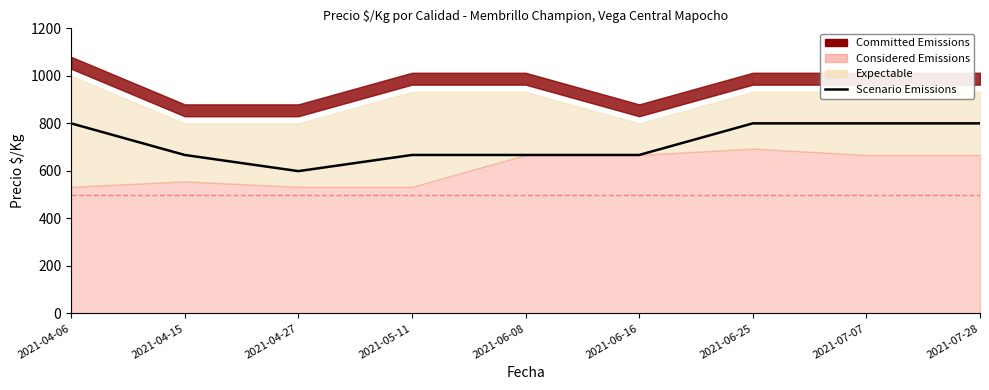

What is the label of the 3rd point from the right?

2021-06-25